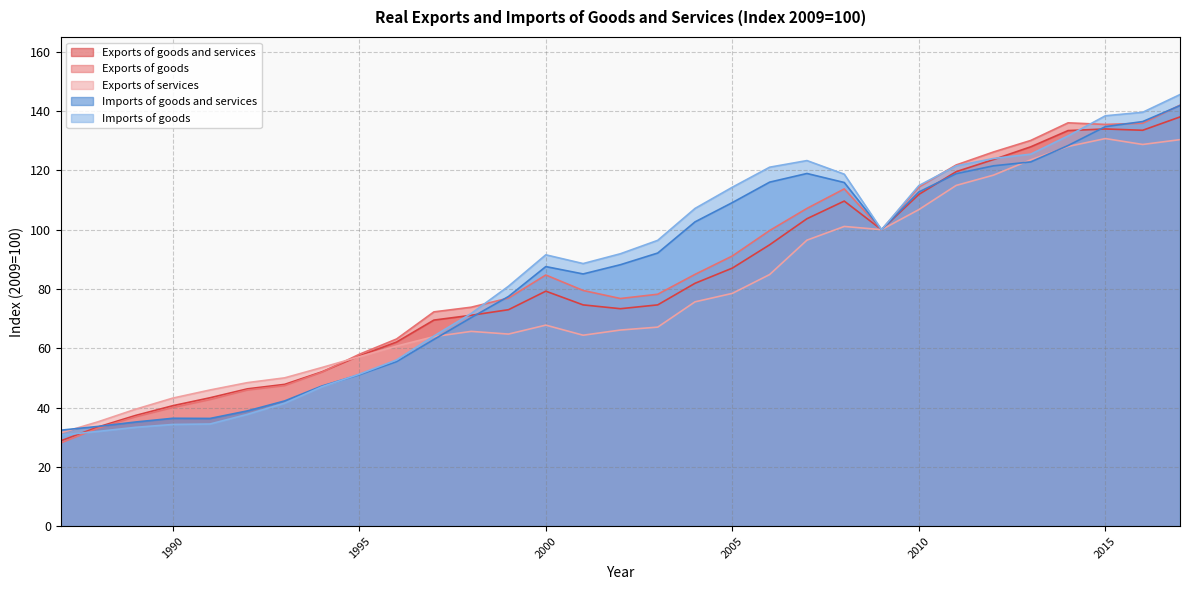

How many interior local valleys does the Exports of goods series have?

3